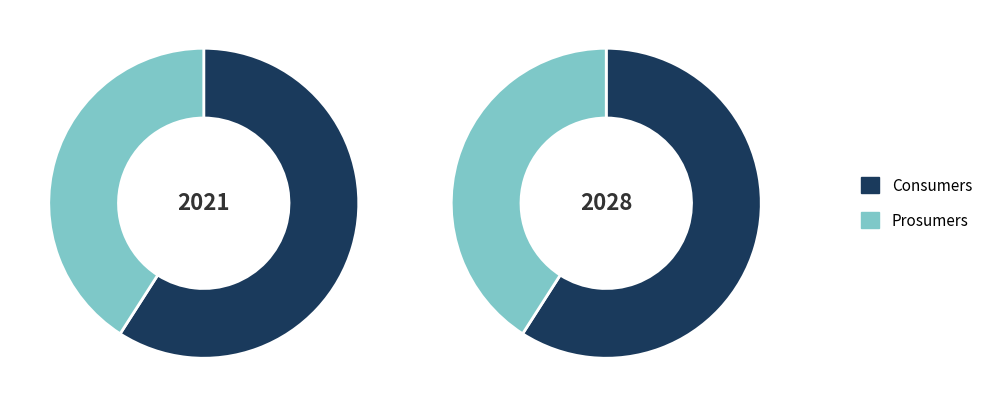

What percentage do Prosumers and Consumers together represent?

100.0%